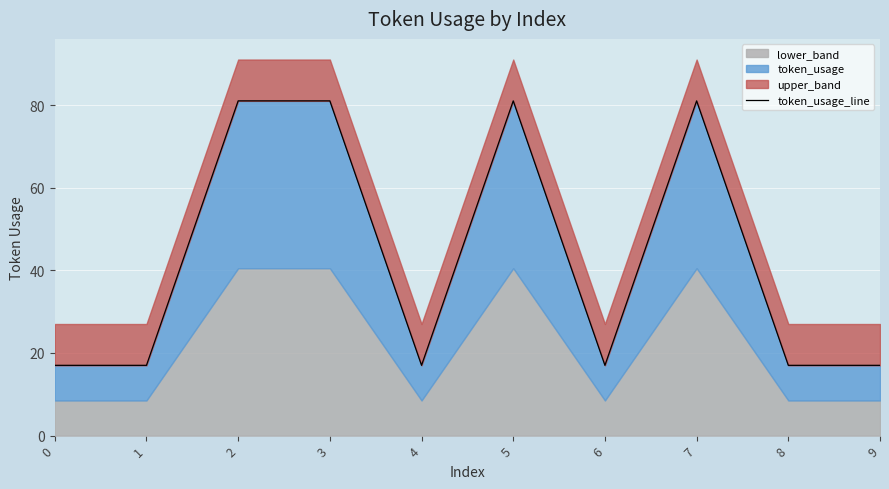

What is the sum of the values at 1 and 9?

34